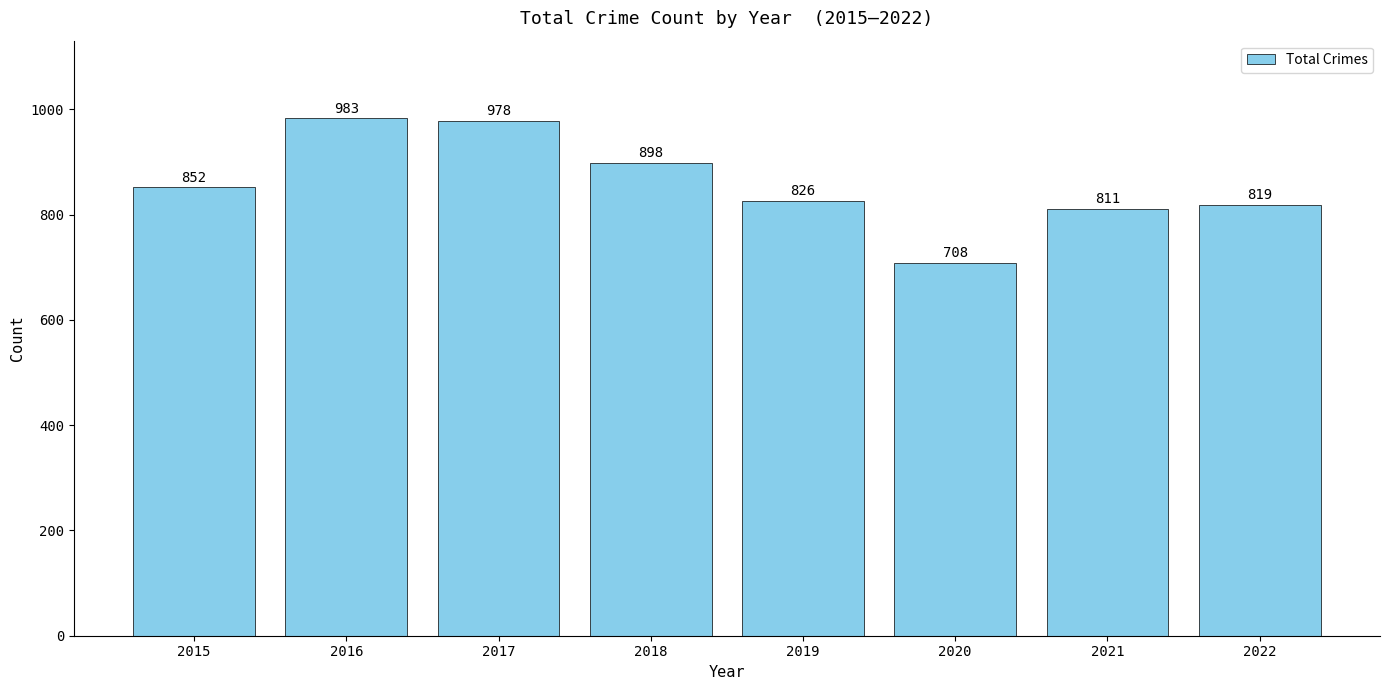

Reading left to right, extract all data points from this chart.

2015=852	2016=983	2017=978	2018=898	2019=826	2020=708	2021=811	2022=819